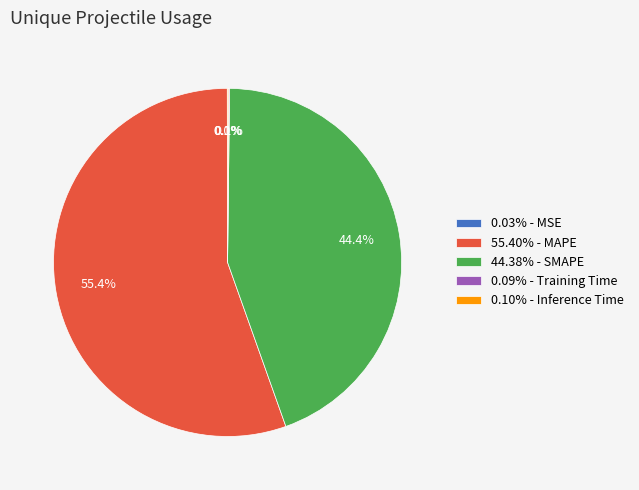

Approximately how many times larger is the value at 55.40% - MAPE compared to 44.38% - SMAPE?

1.2